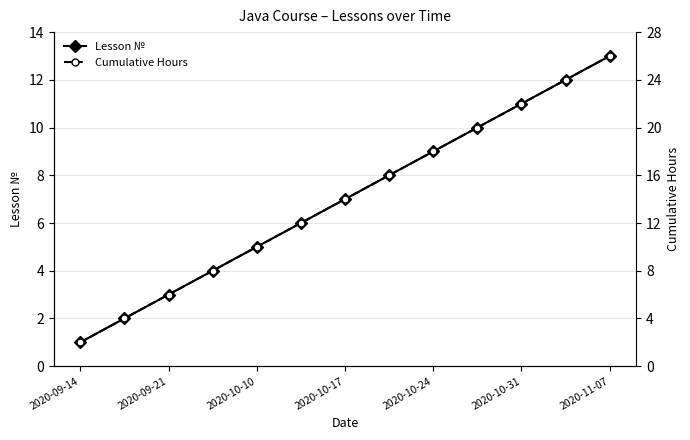

List the series in order of their peak value, highest first.

Cumulative Hours, Lesson №